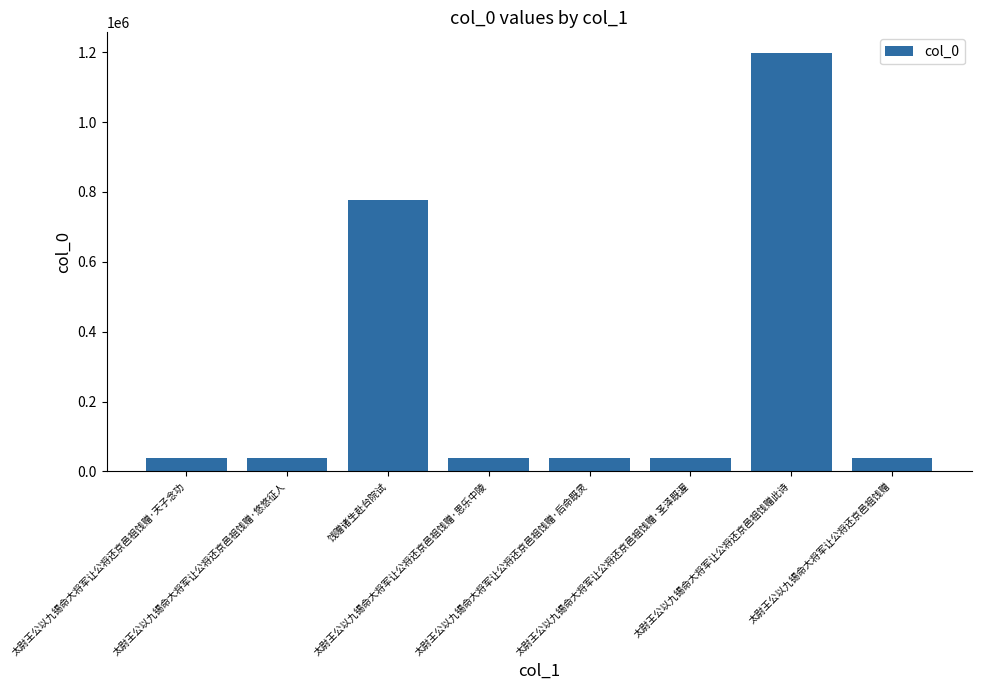

What is the value of the 5th bar from the left?

39662